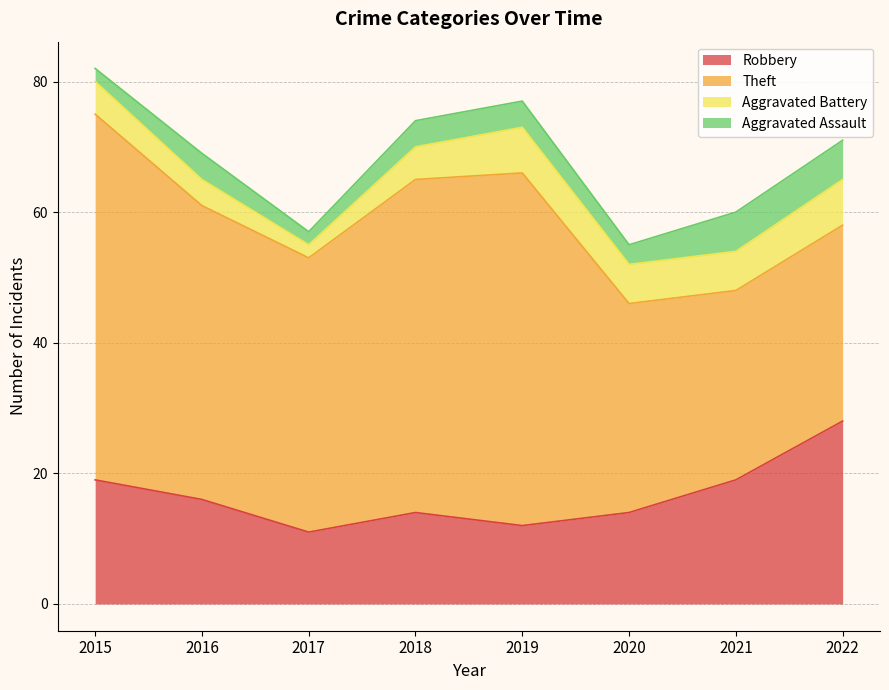

True or false: Aggravated Assault has a value of 4 at 2018.

True